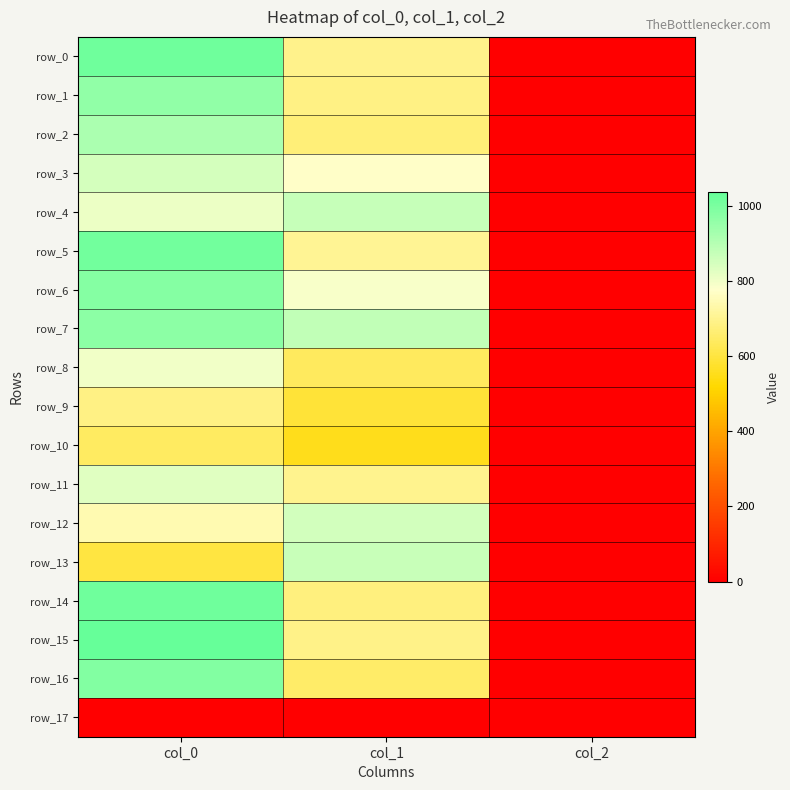

Where does the row_13 series first go above 600?

col_1